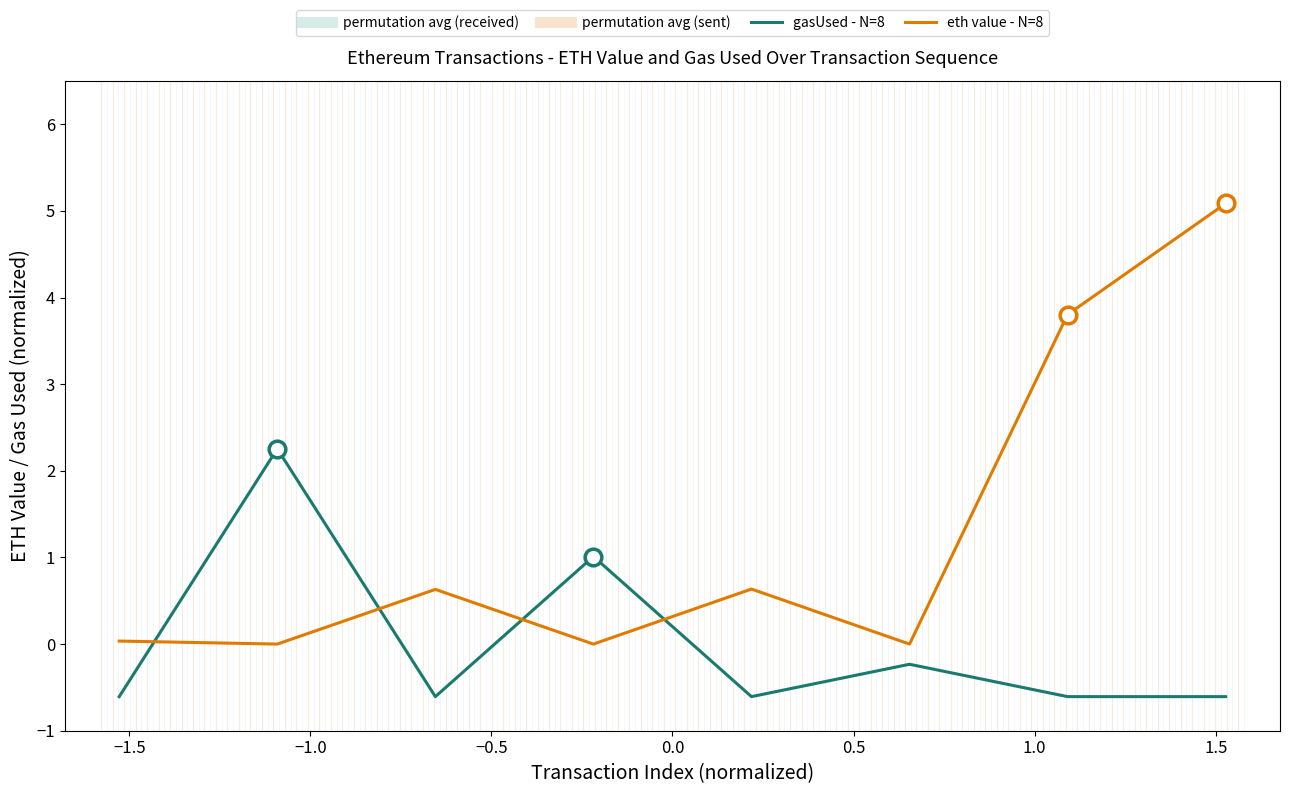

Rank the series by their average value, from highest to lowest.

eth value - N=8, gasUsed - N=8